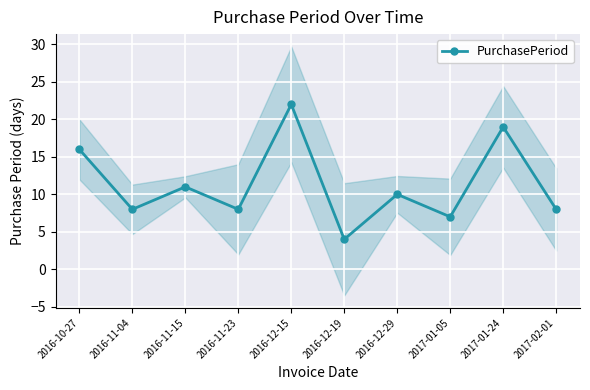

Read the value at 2017-02-01, to the nearest 5.

10